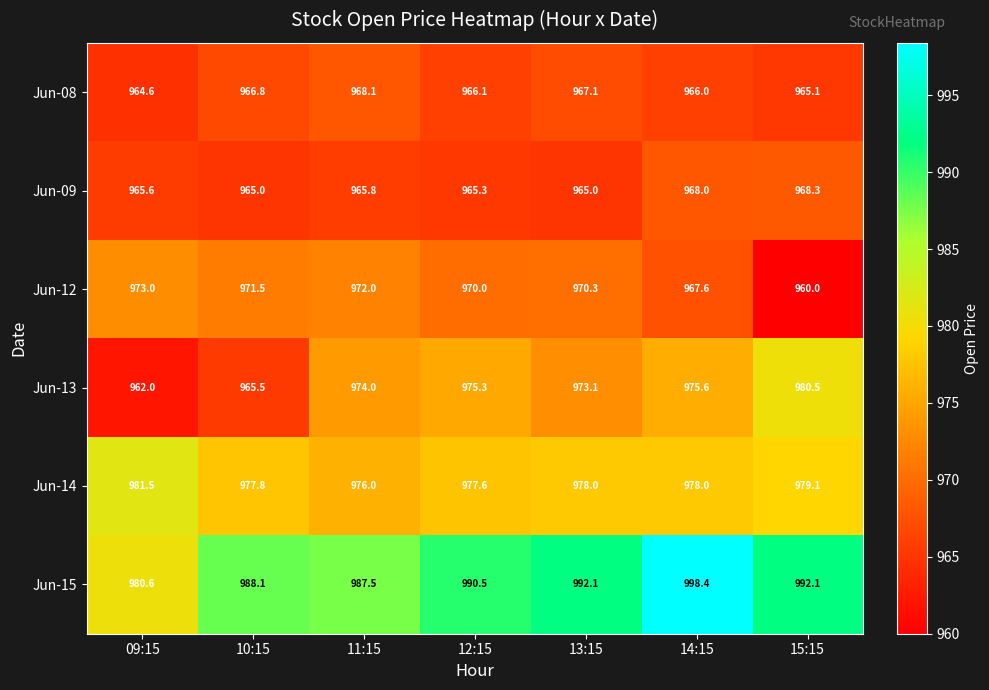

Which category has the lowest value across all series?

15:15